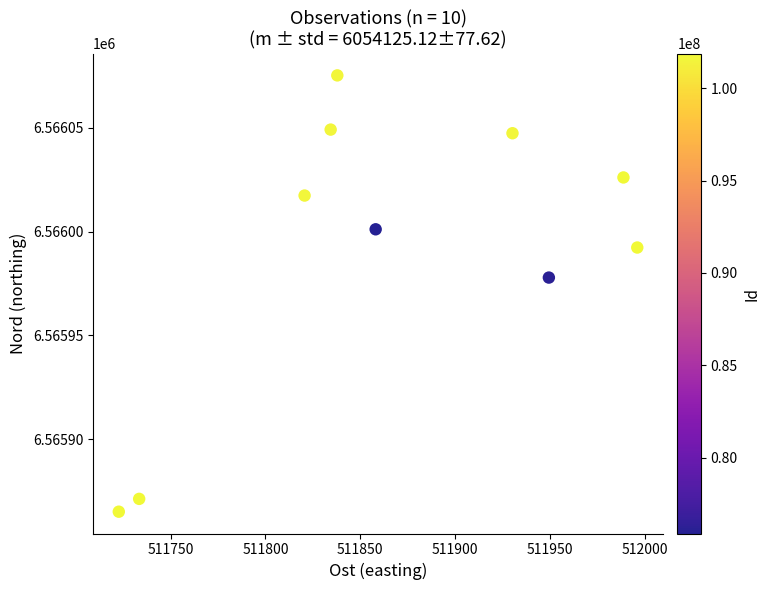

What Y value in the scatter plot is closest to 6565970?

6565977.8